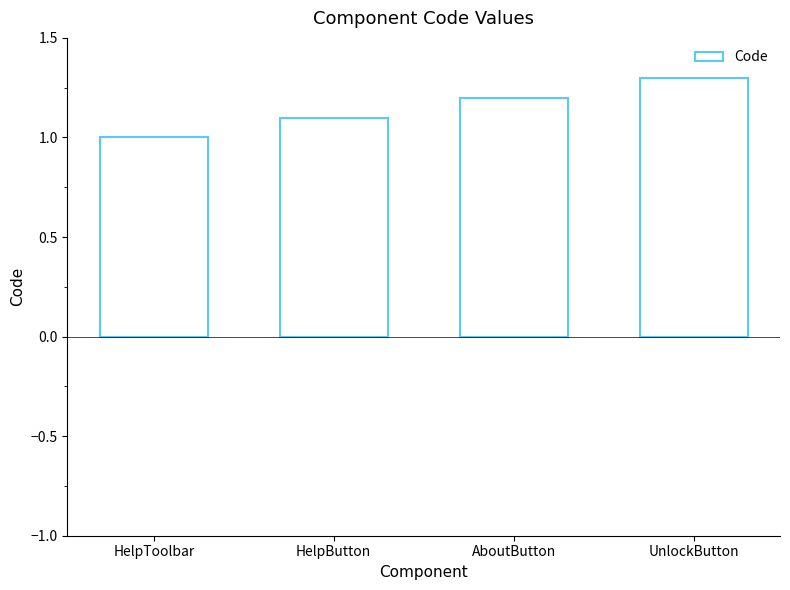

What position from the left is UnlockButton?

4